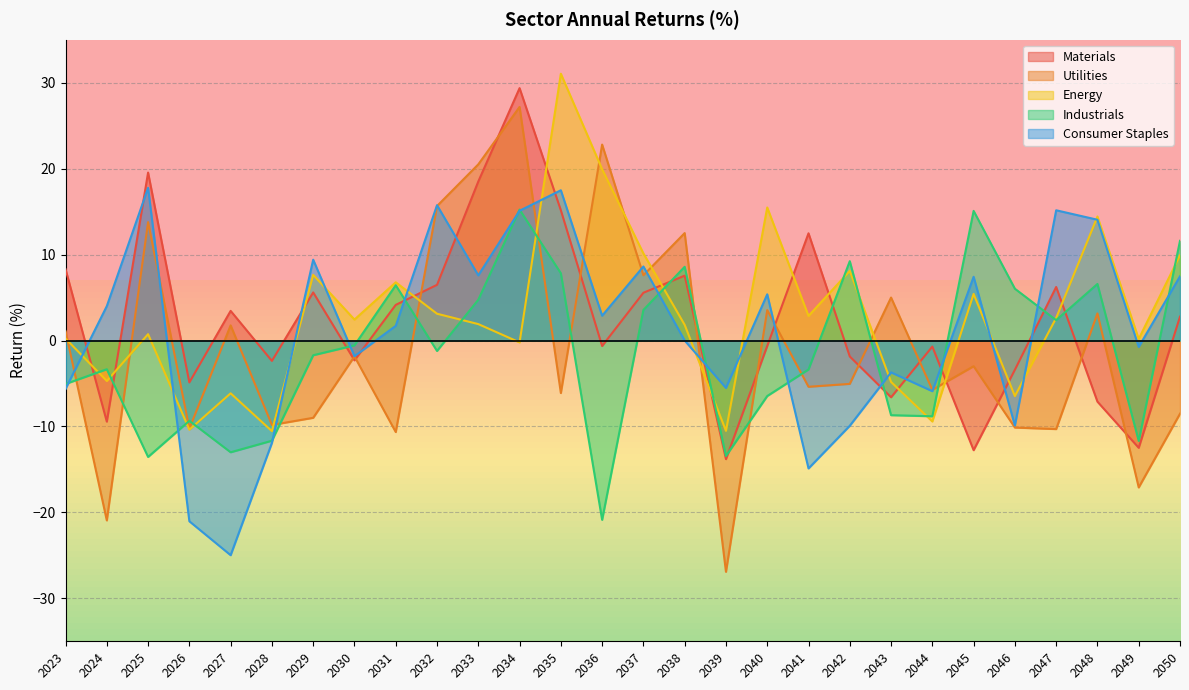

What is the smallest value displayed?

-26.9